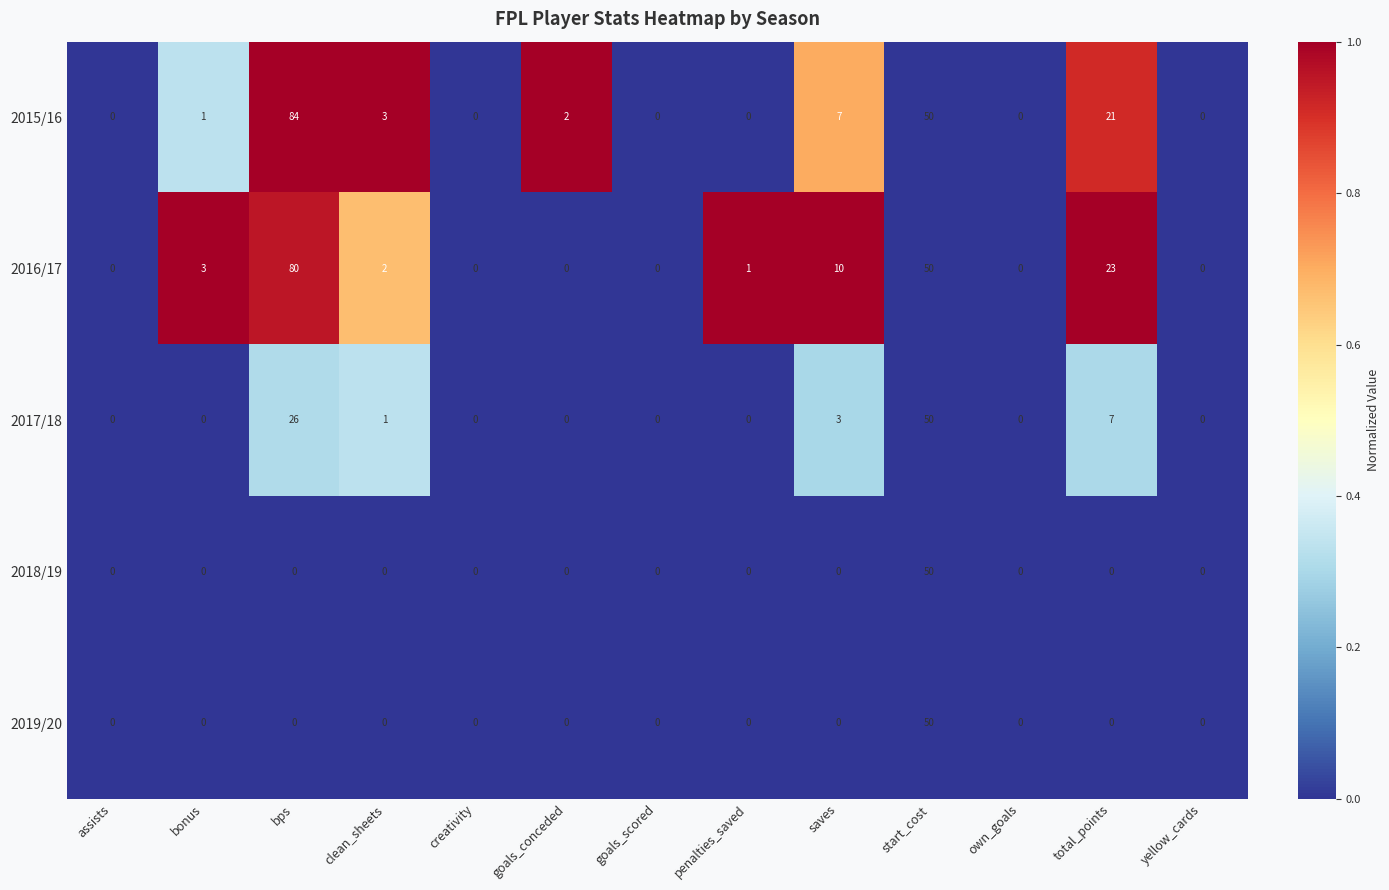

The 2017/18 series shows 0 at yellow_cards. True or false?

True